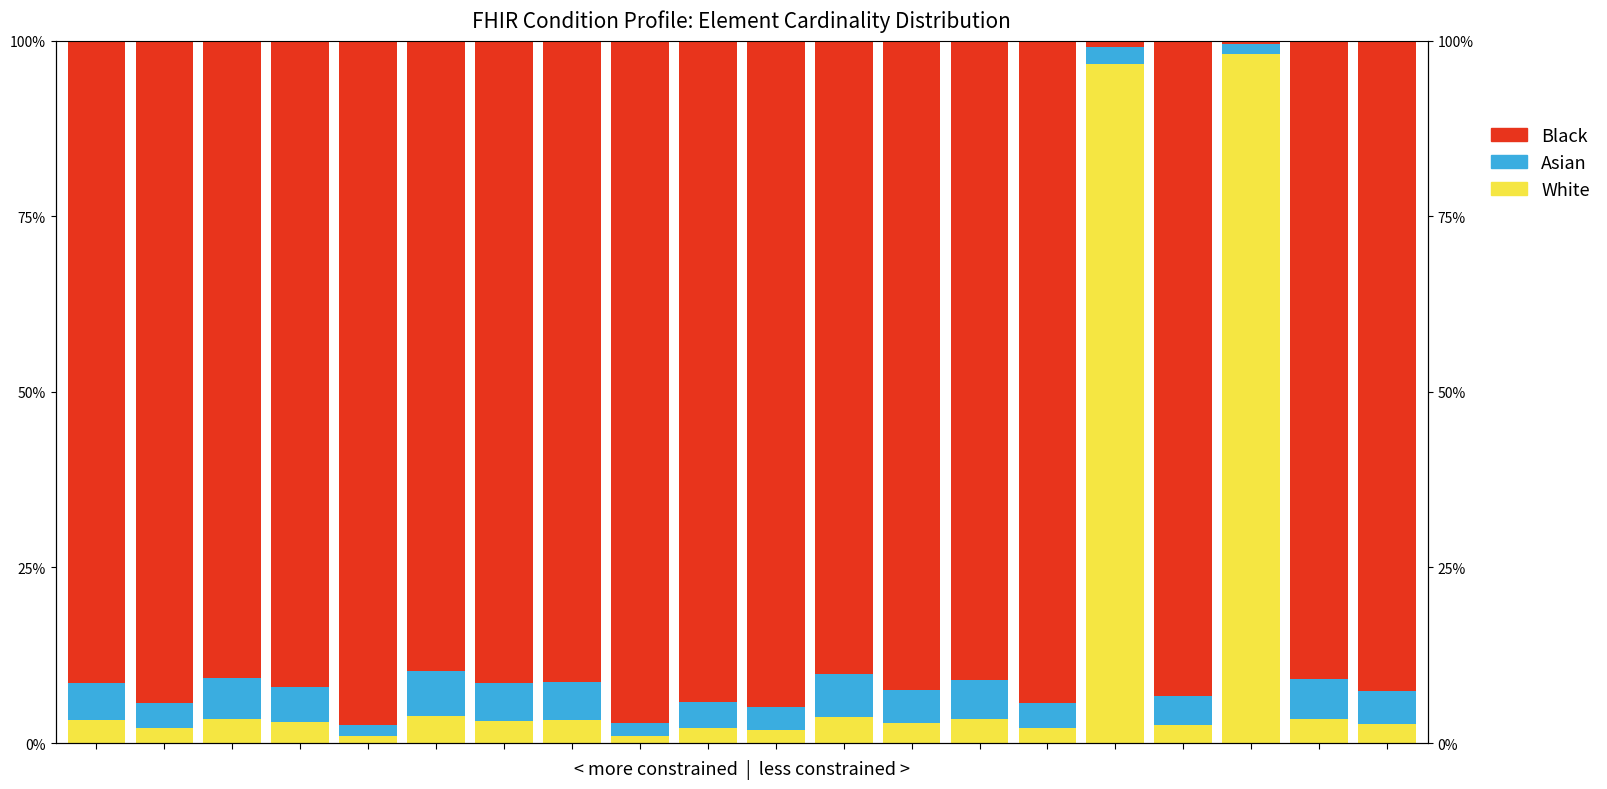

Reading right to left, list all the values displayed in this chart.

White: 19=0.0	18=0.0	17=1.0	16=0.0	15=1.0	14=0.0	13=0.0	12=0.0	11=0.0	10=0.0	9=0.0	8=0.0	7=0.0	6=0.0	5=0.0	4=0.0	3=0.0	2=0.0	1=0.0	0=0.0
Asian: 19=0.0	18=0.1	17=0.0	16=0.0	15=0.0	14=0.0	13=0.1	12=0.0	11=0.1	10=0.0	9=0.0	8=0.0	7=0.1	6=0.1	5=0.1	4=0.0	3=0.0	2=0.1	1=0.0	0=0.1
Black: 19=0.9	18=0.9	17=0.0	16=0.9	15=0.0	14=0.9	13=0.9	12=0.9	11=0.9	10=0.9	9=0.9	8=1.0	7=0.9	6=0.9	5=0.9	4=1.0	3=0.9	2=0.9	1=0.9	0=0.9